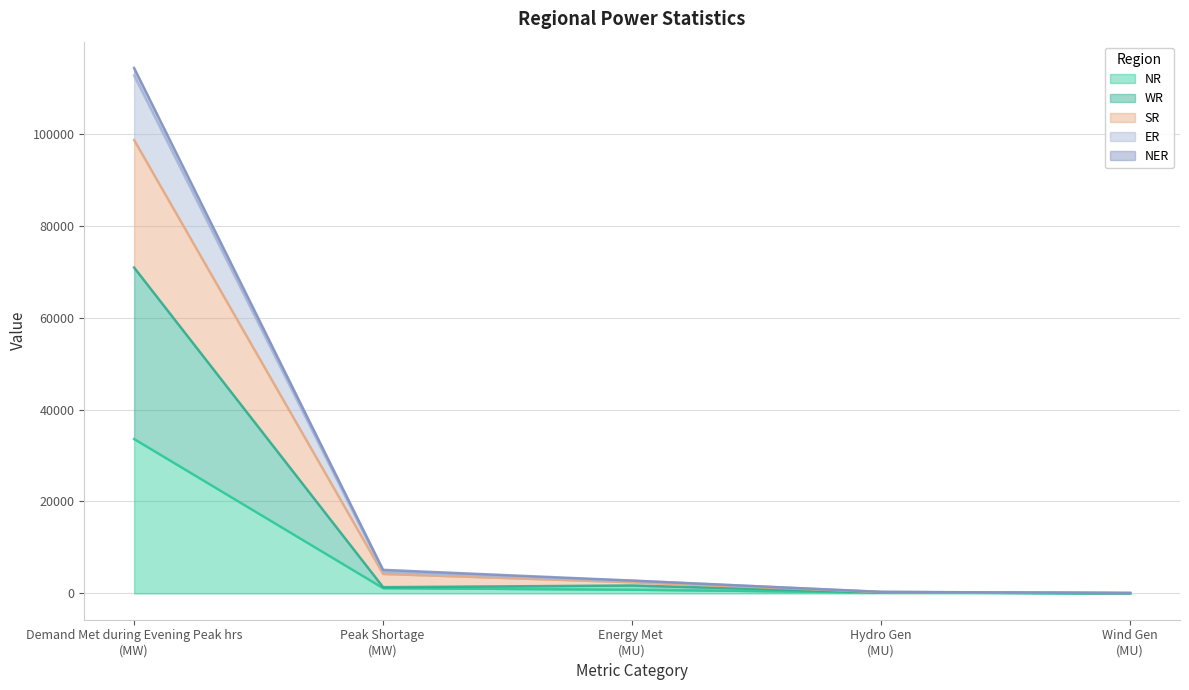

Count the number of data series in this chart.

5